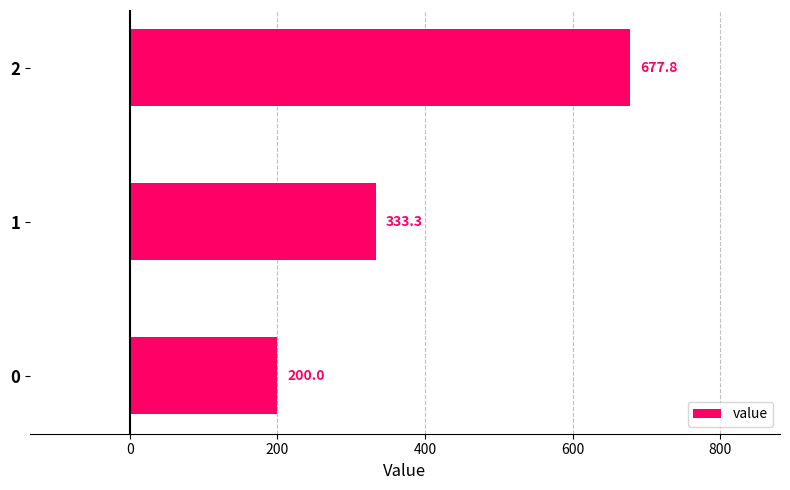

What is the difference between the maximum and minimum values?

477.8